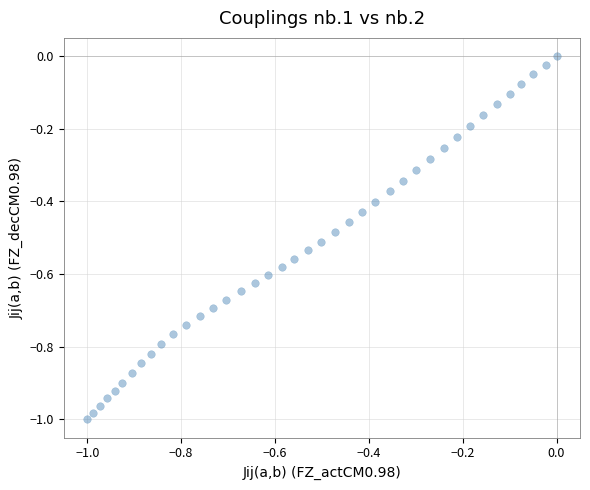

What is the range of X values (max minus min)?

1.0